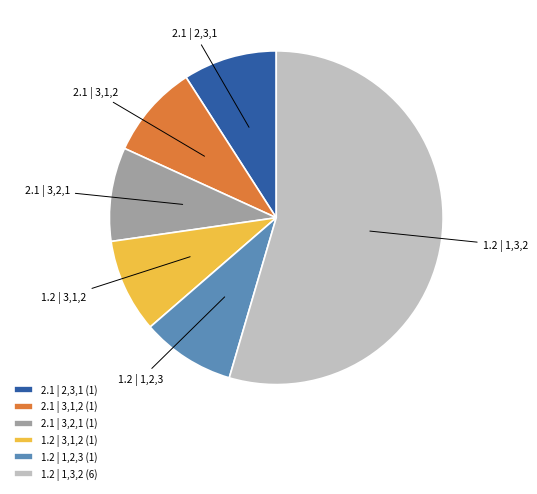

What is the largest slice in the pie chart?

1.2 | 1,3,2